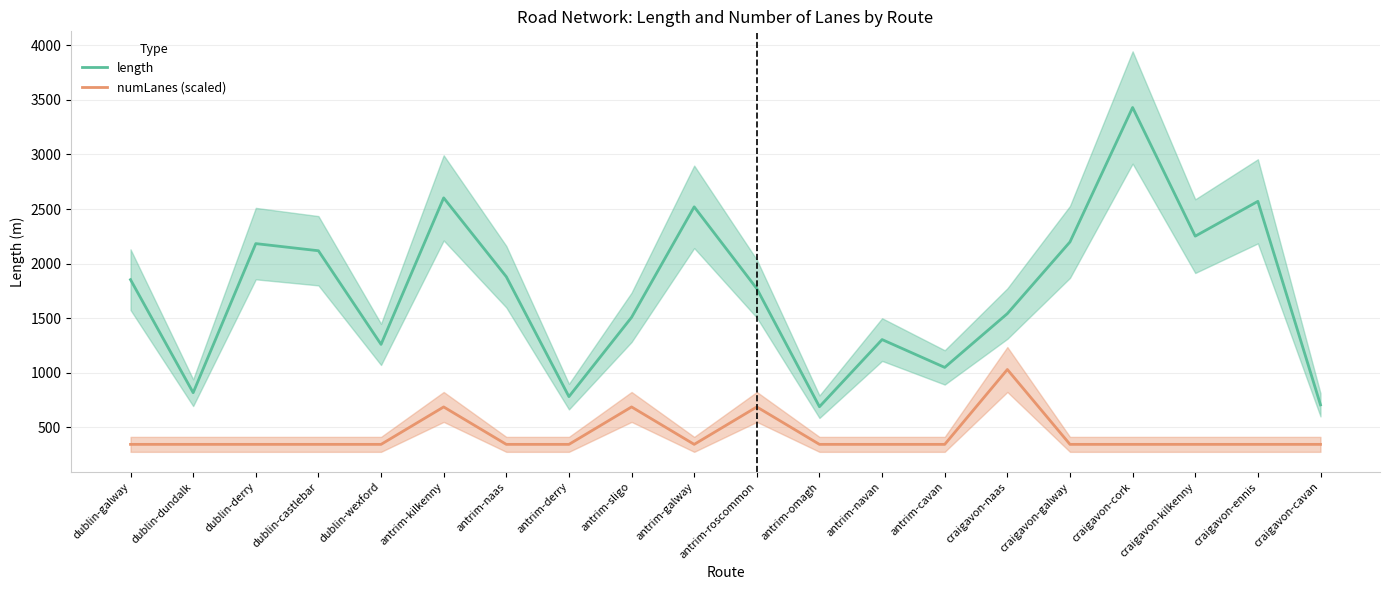

At which label is numLanes (scaled) closest to 686?

antrim-kilkenny